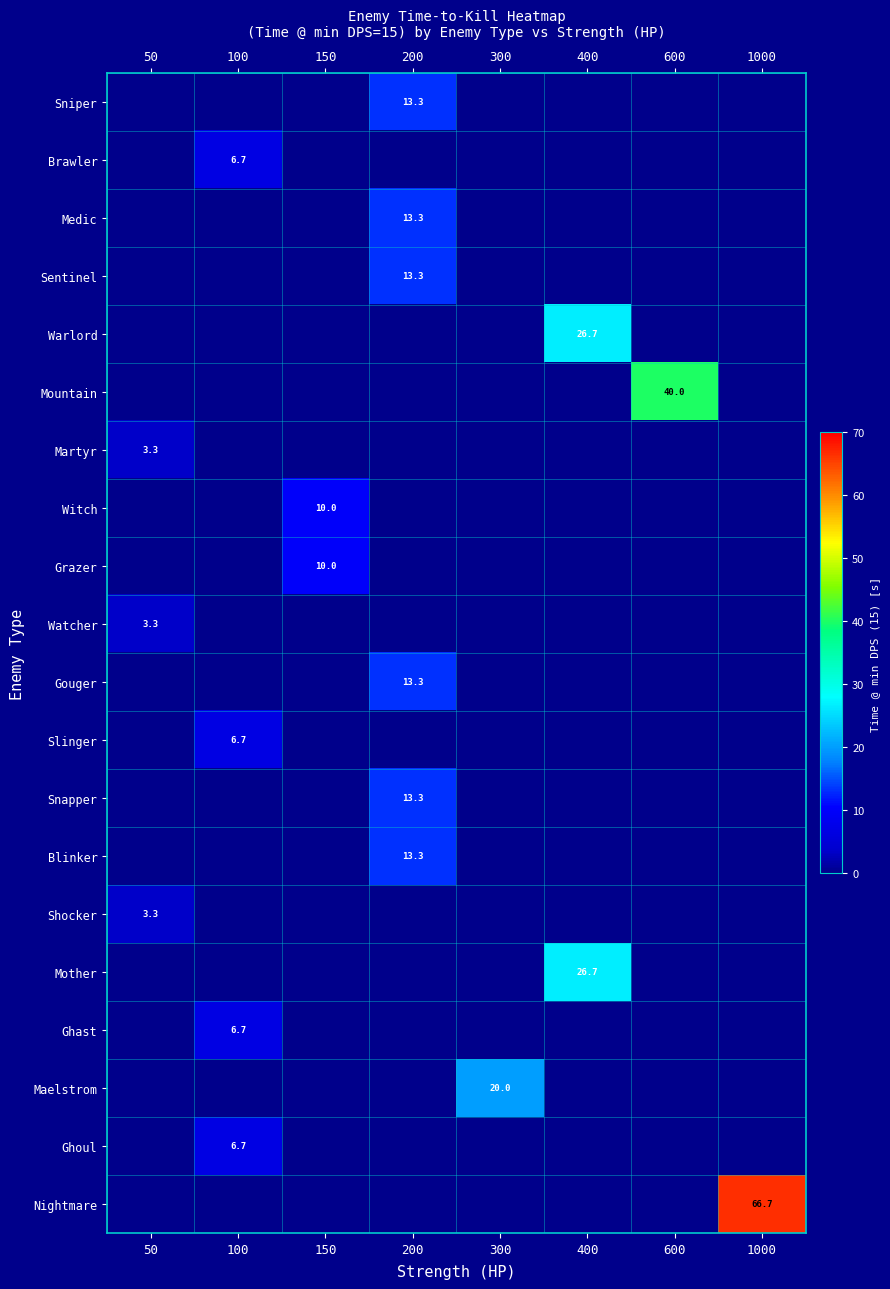

The Sniper series shows 13.3 at 200. True or false?

True